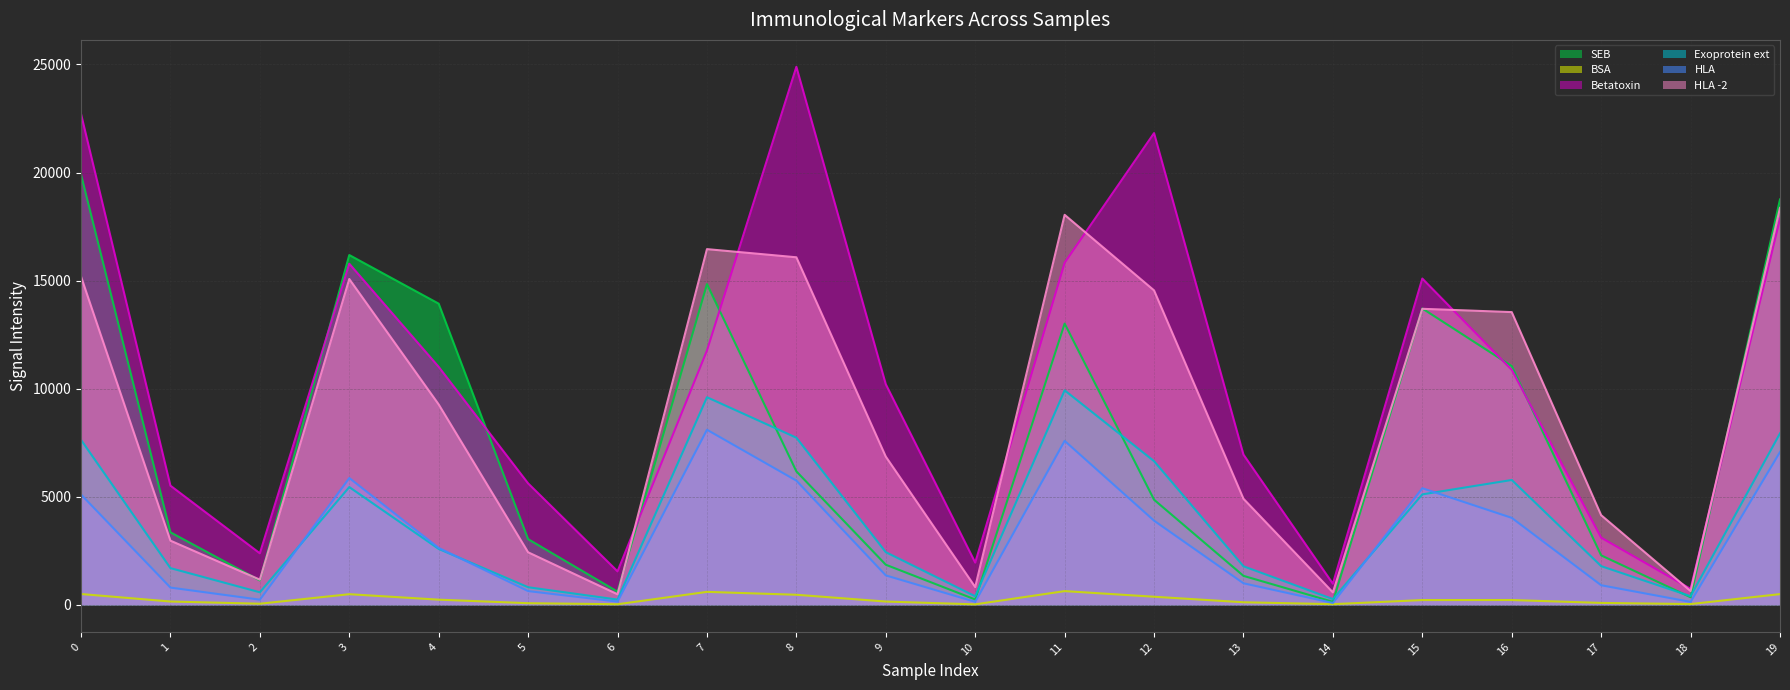

What is the total value across all series at 7?

61395.8